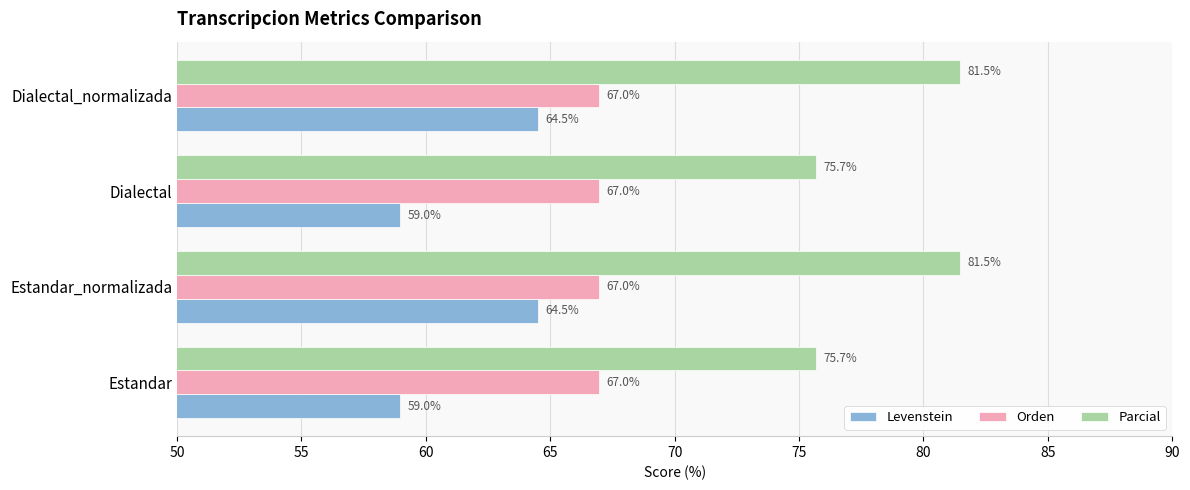

List the series in order of their overall mean, lowest first.

Levenstein, Orden, Parcial